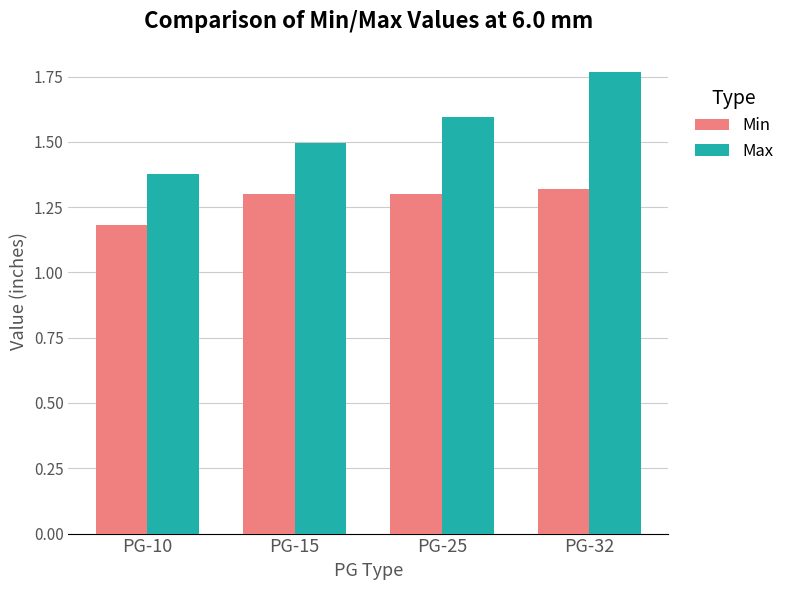

Which series has the widest spread of values?

Max